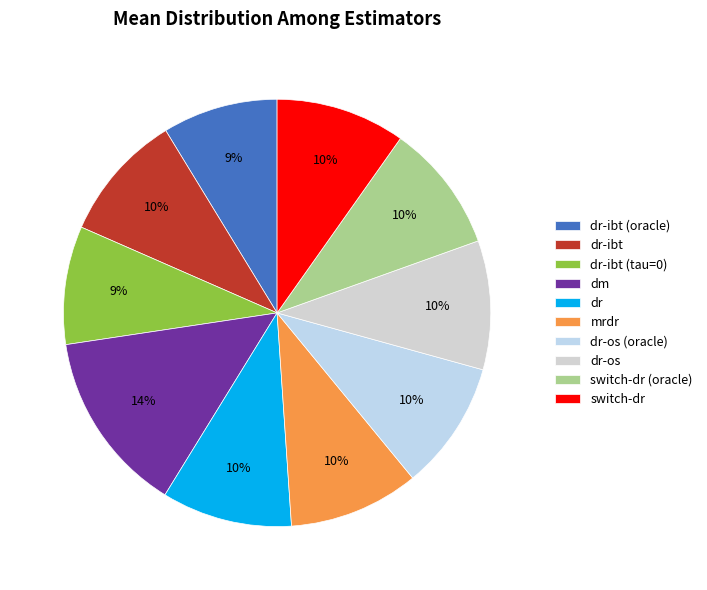

Count the number of slices in the pie.

10